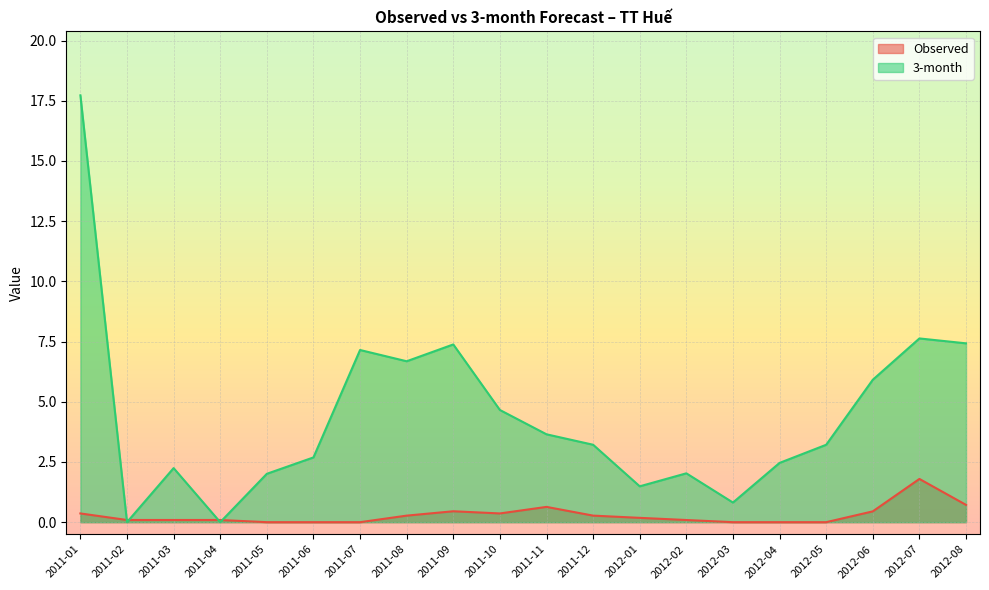

List the labels in order of Observed value, largest first.

2012-07, 2012-08, 2011-11, 2011-09, 2012-06, 2011-01, 2011-10, 2011-08, 2011-12, 2012-01, 2011-02, 2011-03, 2011-04, 2012-02, 2011-05, 2011-06, 2011-07, 2012-03, 2012-04, 2012-05